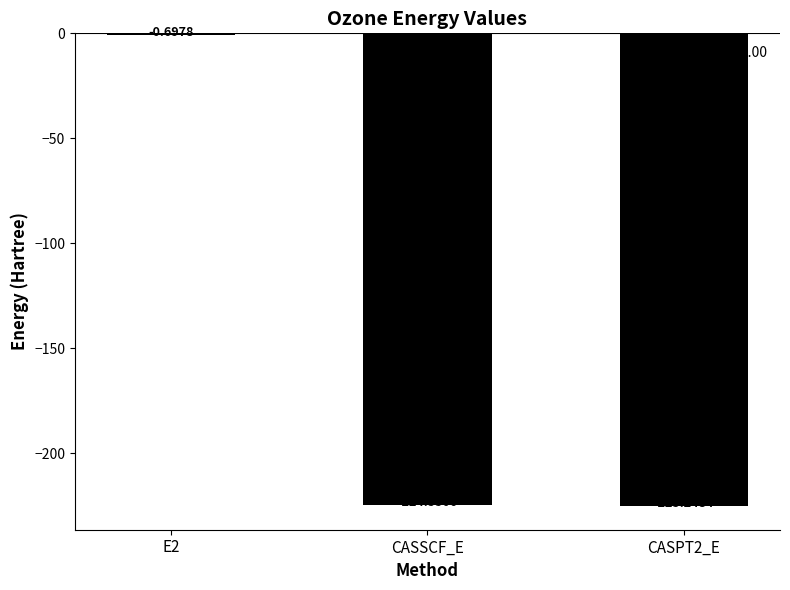

What is the change in value from CASSCF_E to CASPT2_E?

-0.7